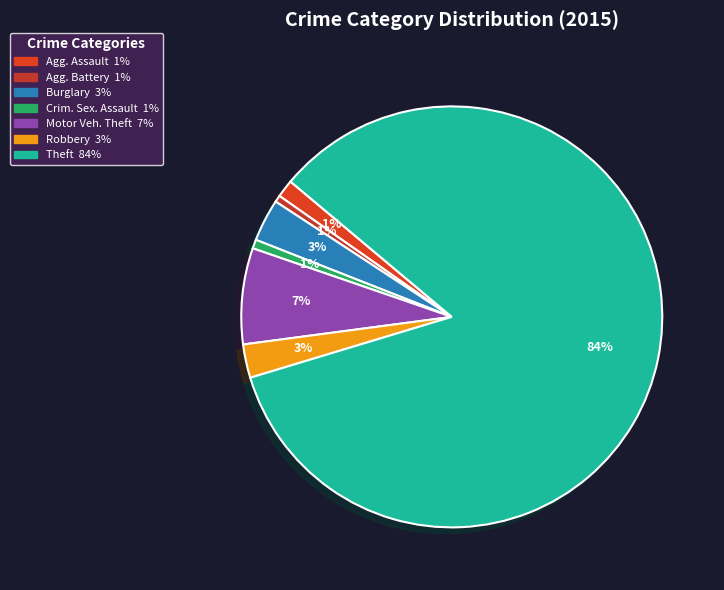

Does any single category account for the majority?

Yes